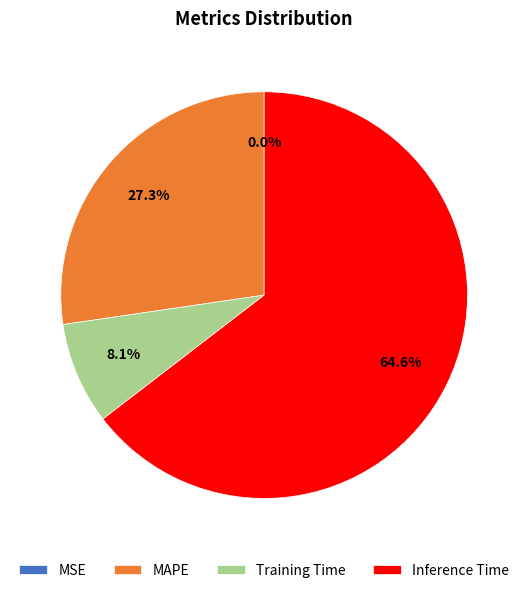

Which category has the biggest portion of the pie?

Inference Time